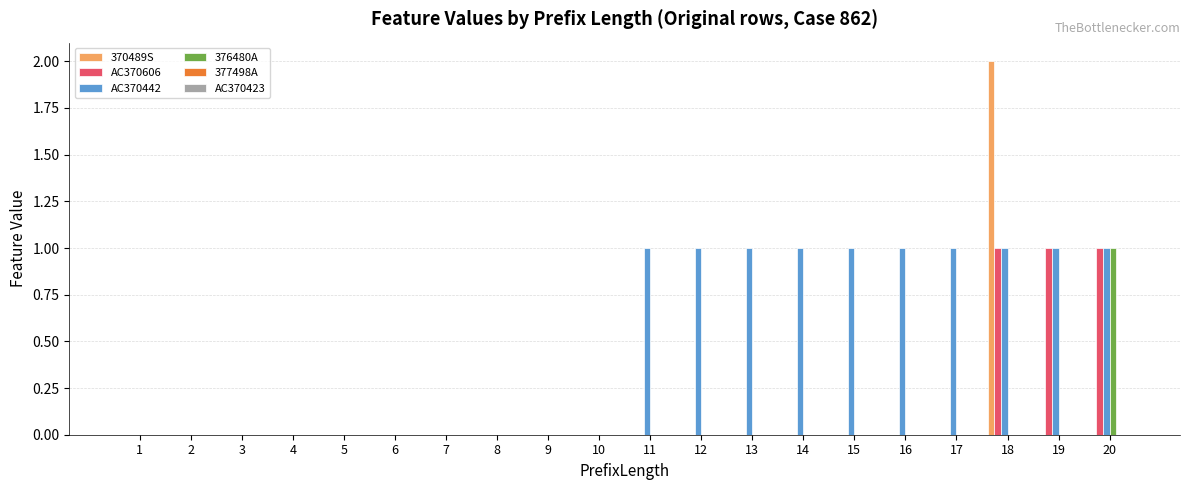

How many distinct data groups are displayed?

4